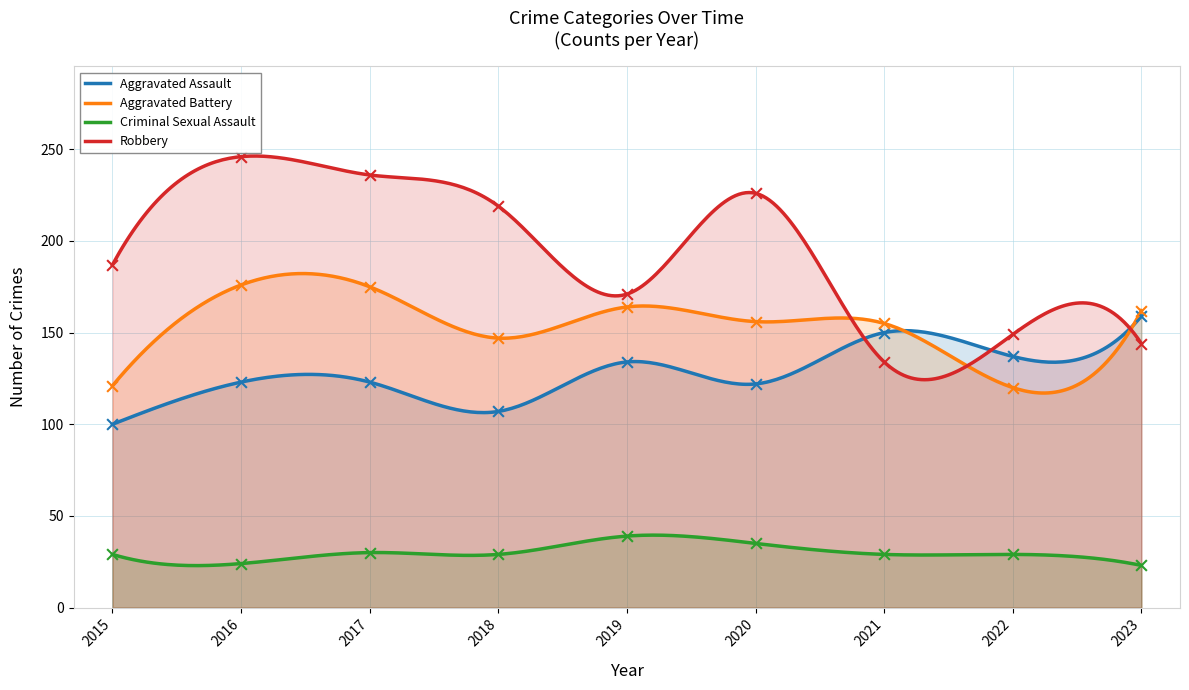

What are all the series names shown in the legend?

Aggravated Assault, Aggravated Battery, Criminal Sexual Assault, Robbery